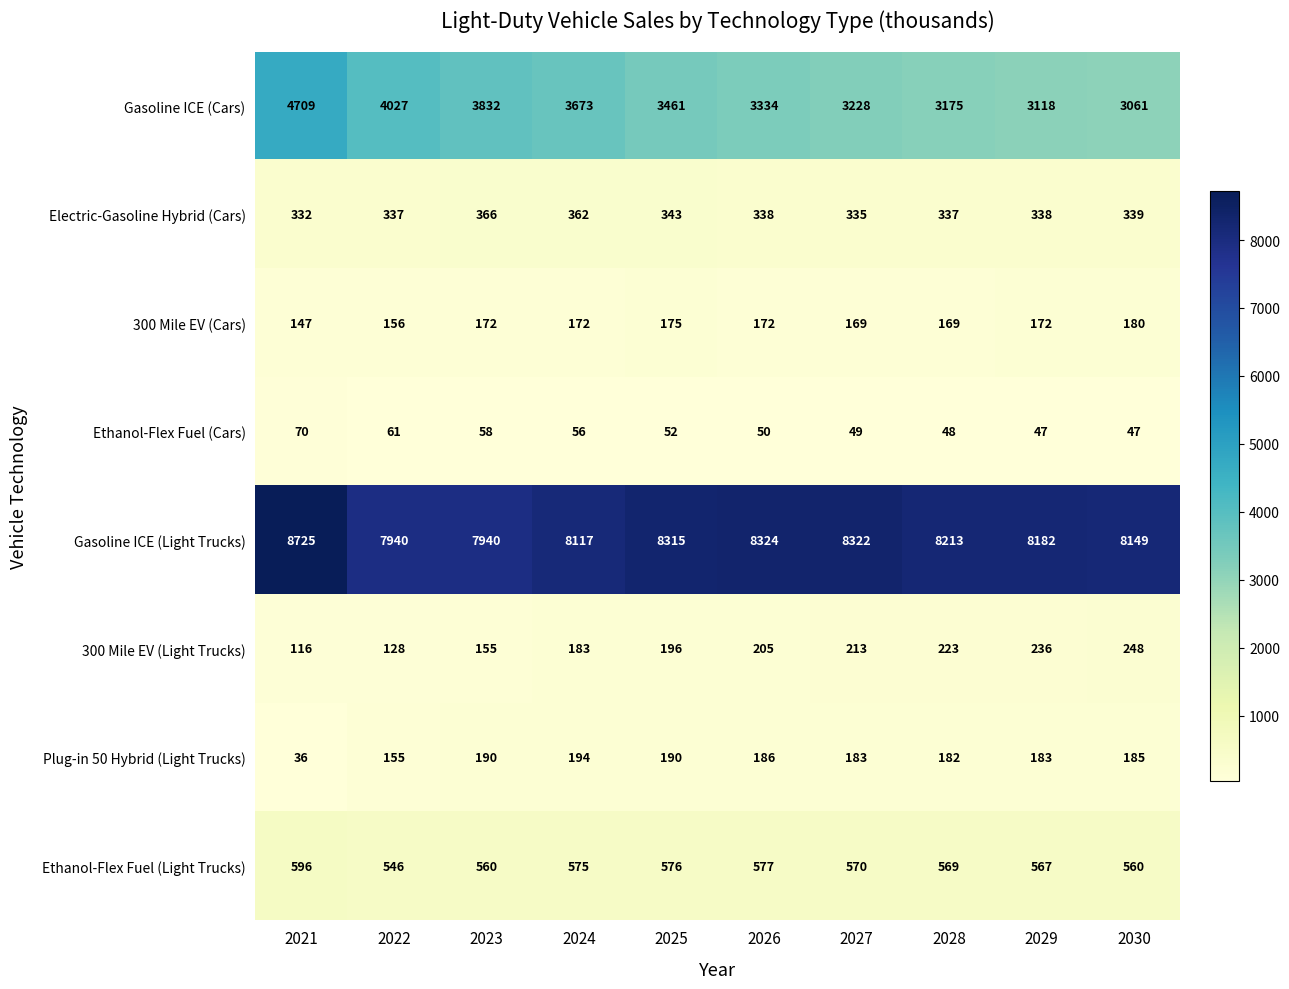

At which label does Ethanol-Flex Fuel (Cars) first exceed 52?

2021